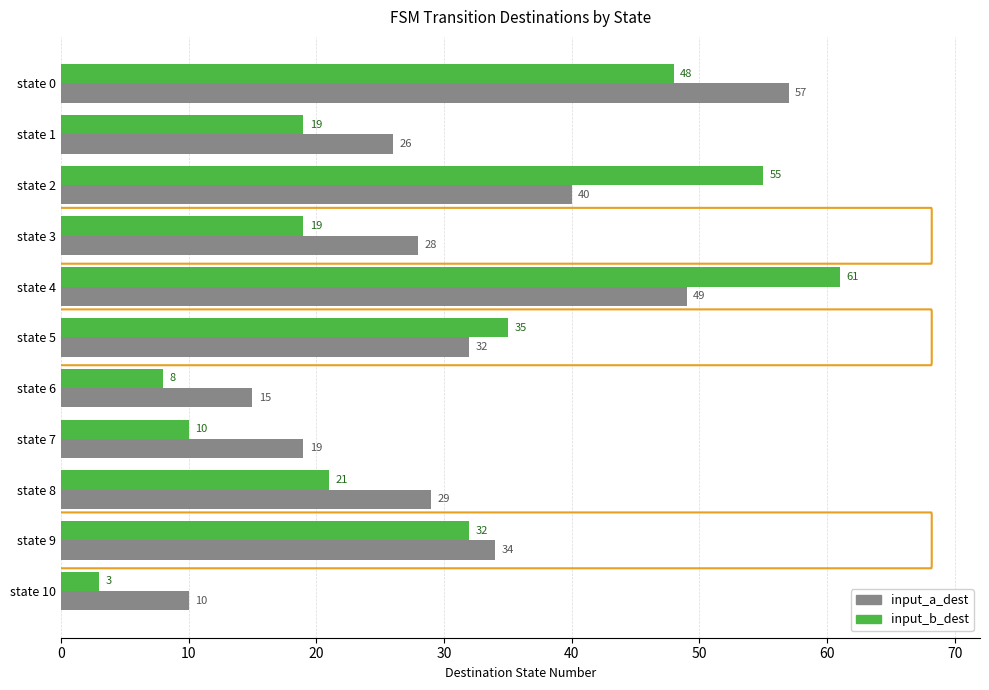

List the series in order of their overall mean, lowest first.

input_b_dest, input_a_dest